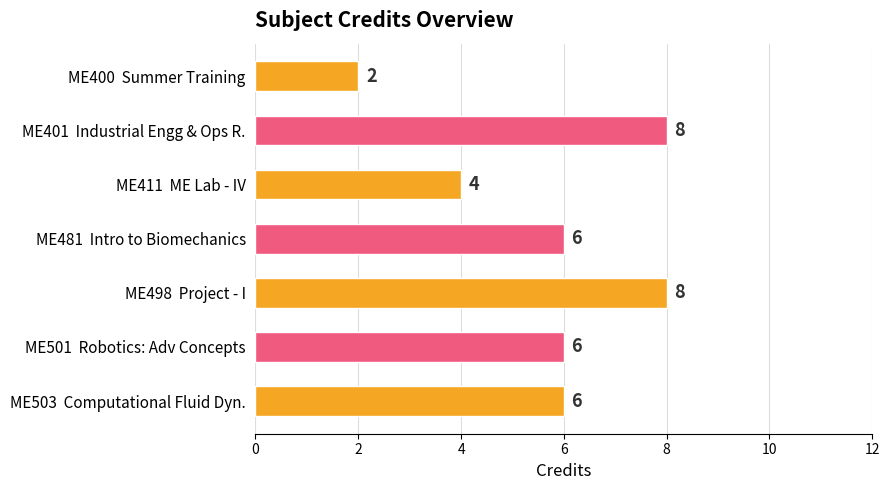

What is the greatest value displayed?

8